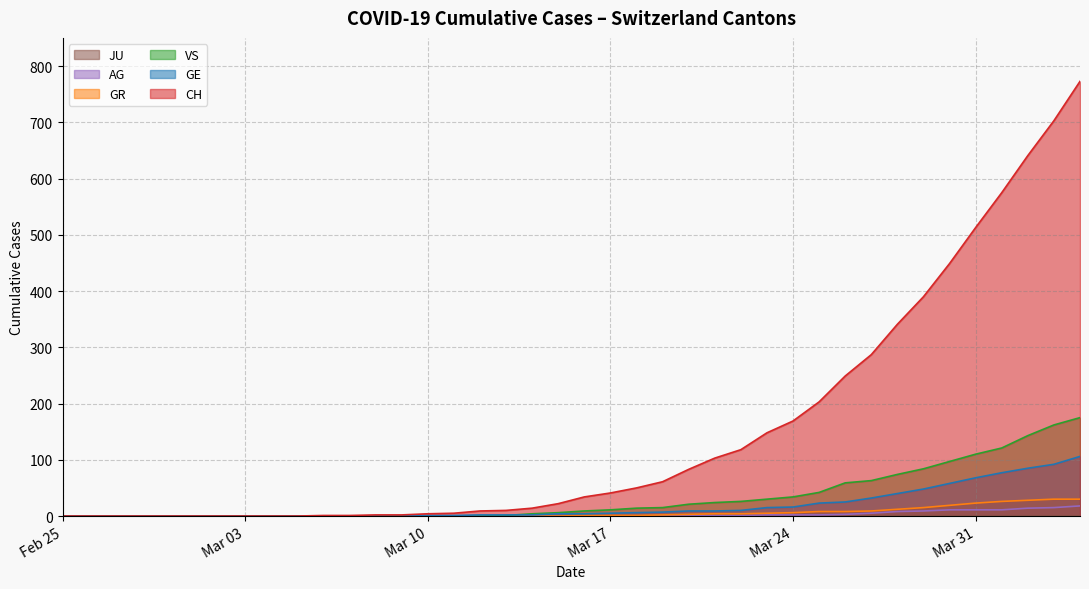

How many values in GE are above zero?

26